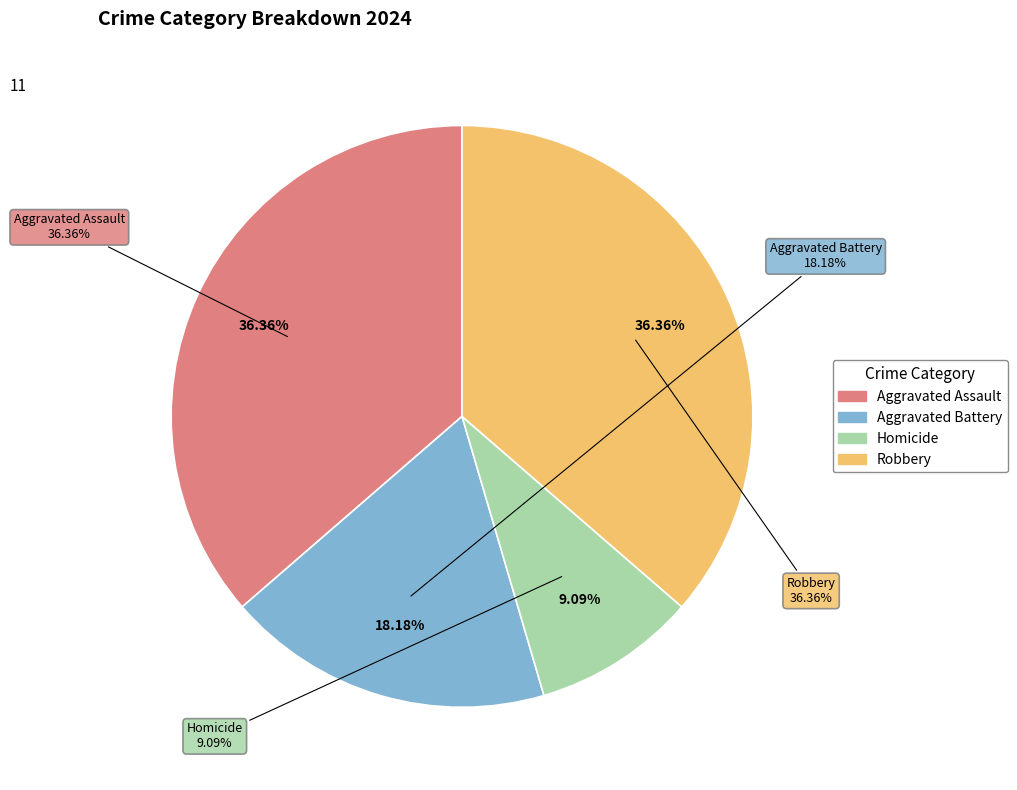

True or false: Aggravated Battery accounts for 27% of the total.

False